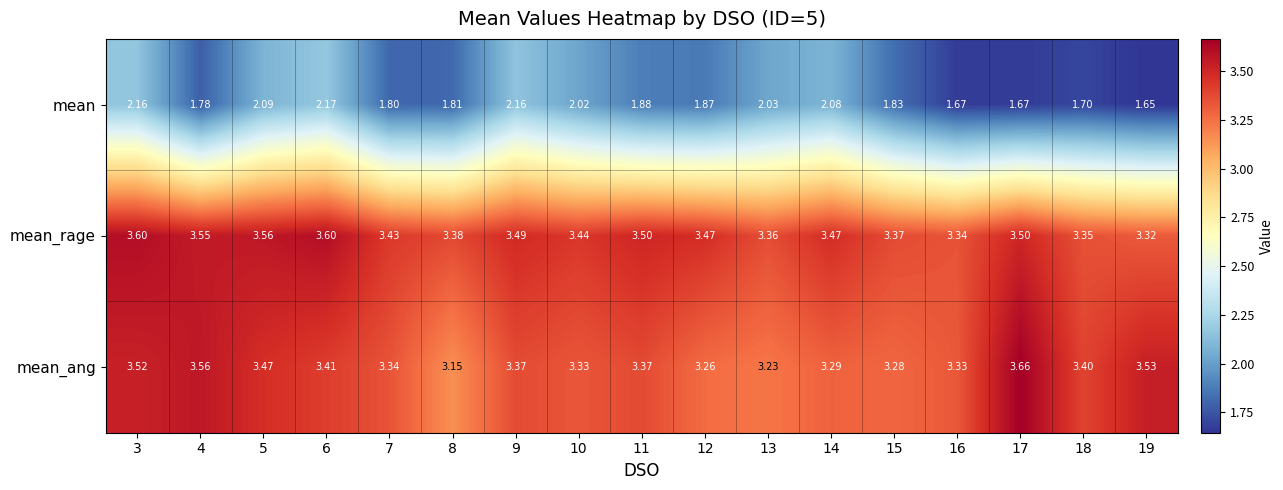

List the series in order of their peak value, lowest first.

mean, mean_rage, mean_ang